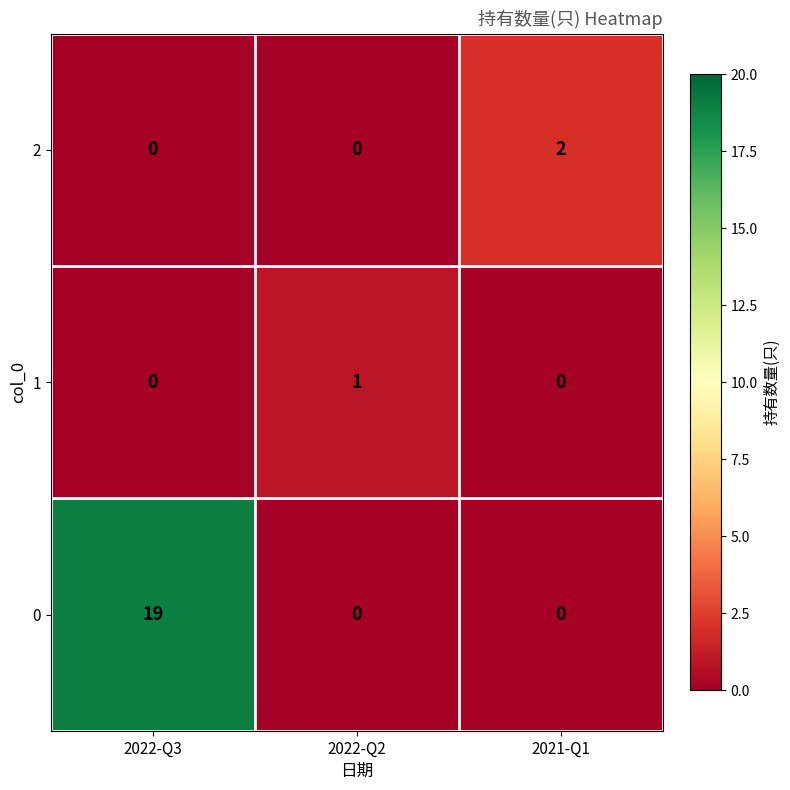

How many 0 values are between 0 and 19?

3